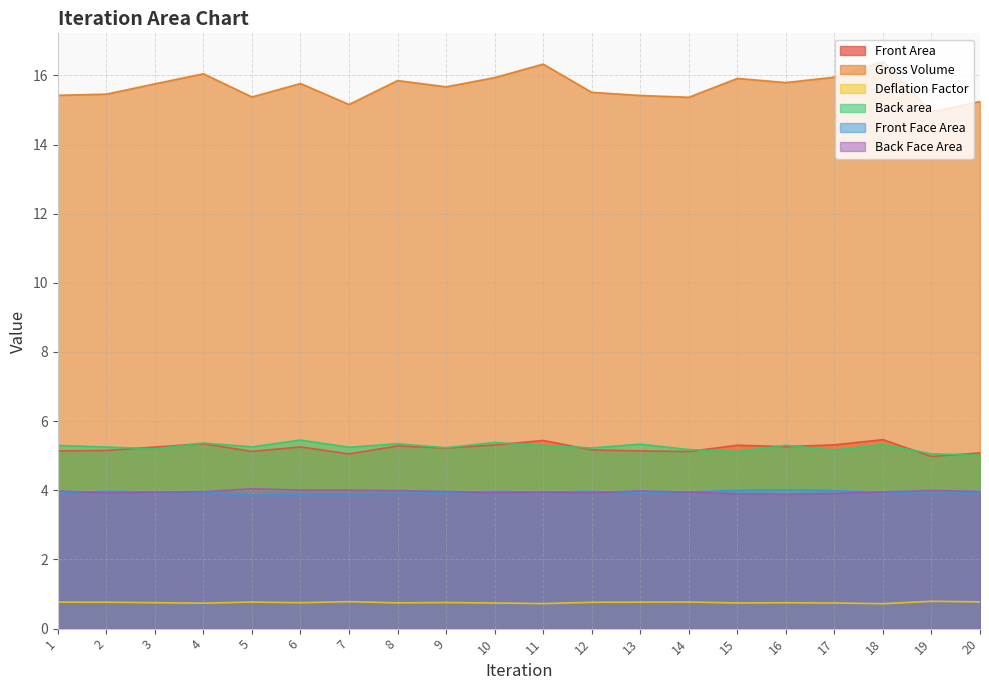

The value of Deflation Factor at 12 is 0.8. True or false?

True